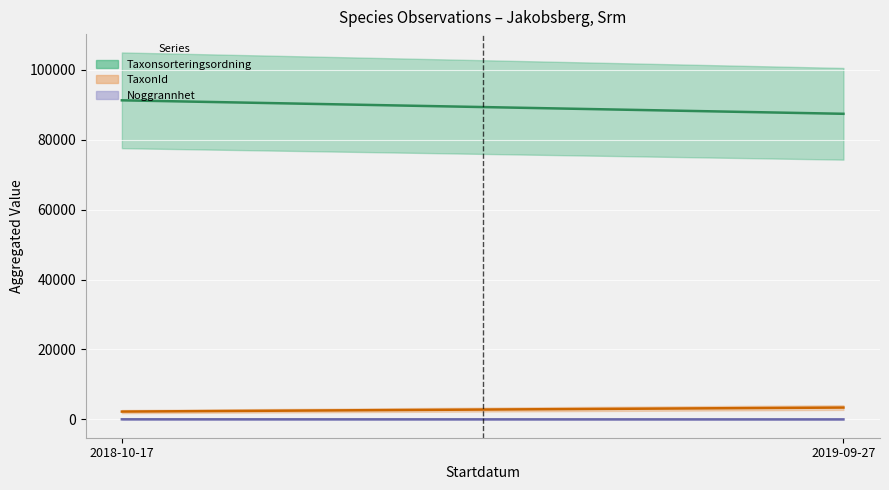

Which has a higher value, 2019-09-27 or 2019-09-27?

2019-09-27